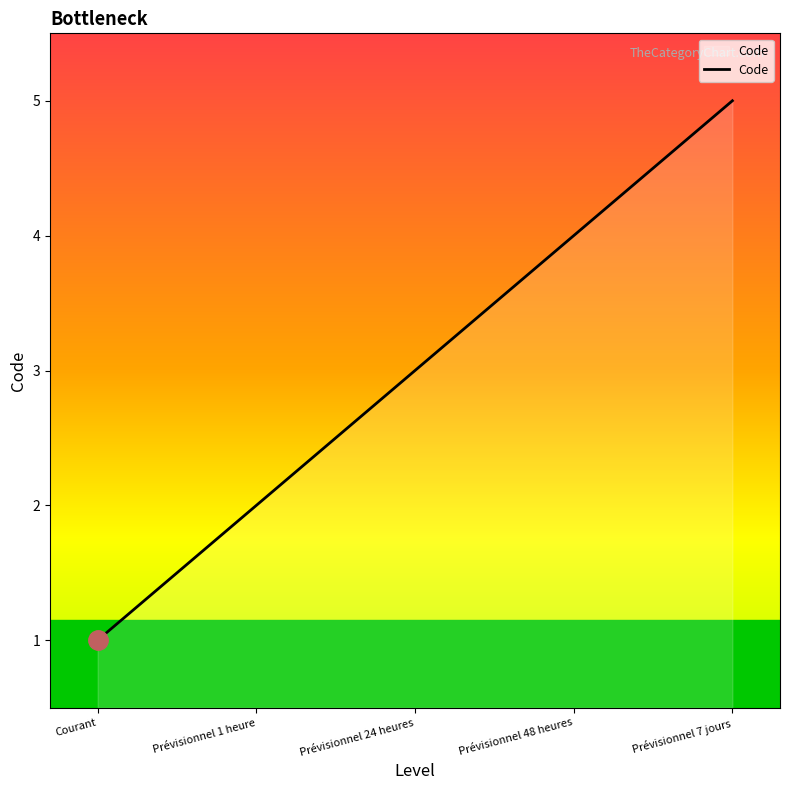

Rank the categories by value from highest to lowest.

Prévisionnel 7 jours, Prévisionnel 48 heures, Prévisionnel 24 heures, Prévisionnel 1 heure, Courant